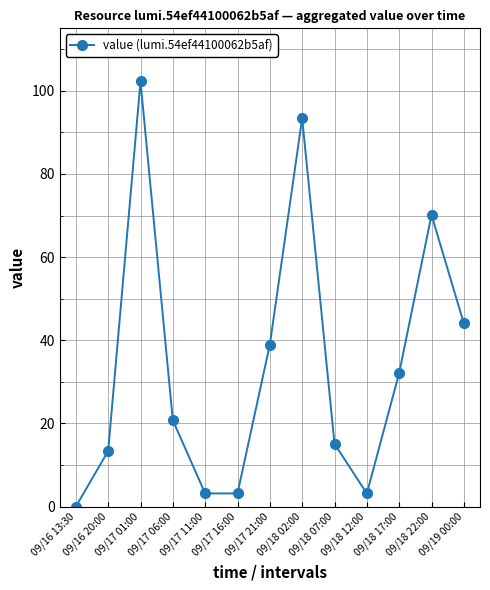

What is the difference between the maximum and minimum values?

102.2